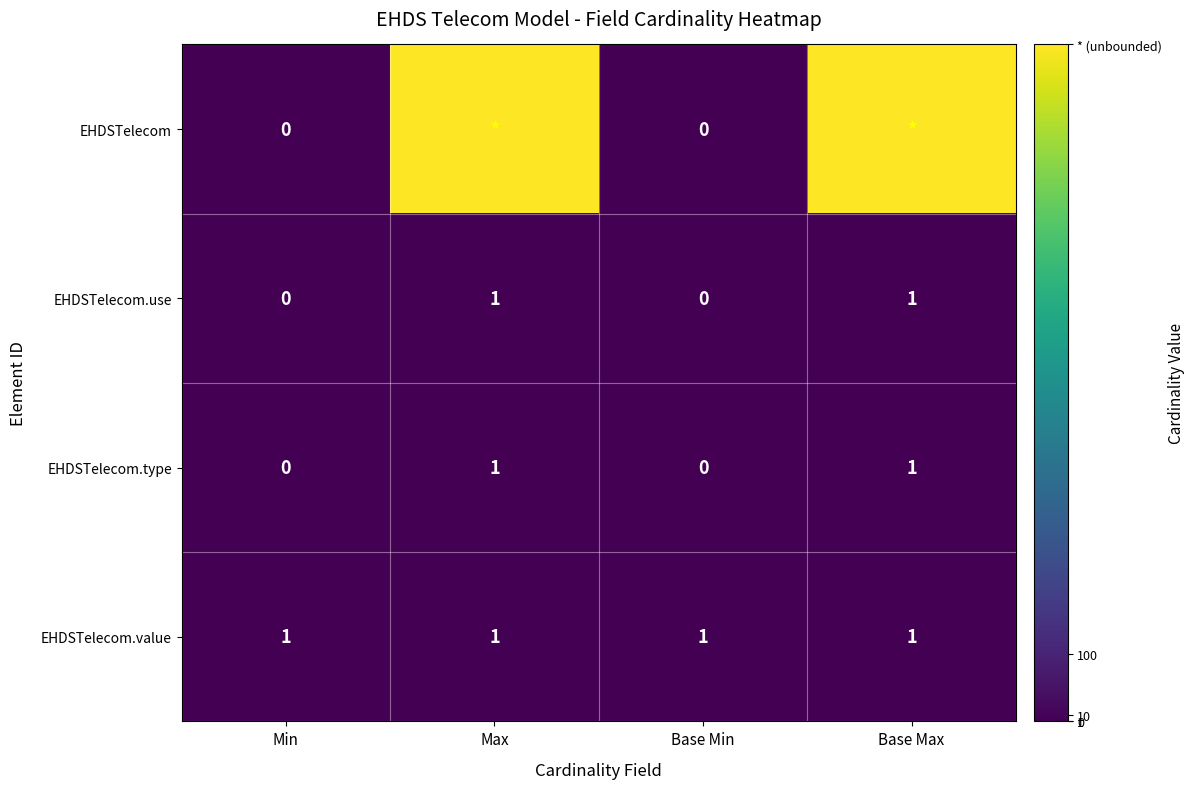

What is the difference between the highest and lowest values at Min?

1